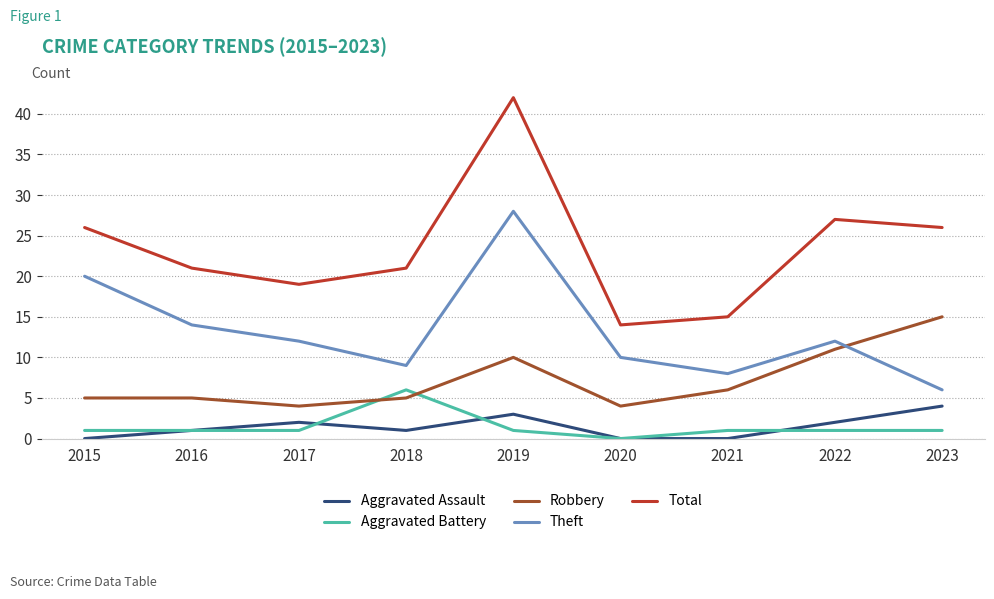

At which label does Total reach its peak?

2019